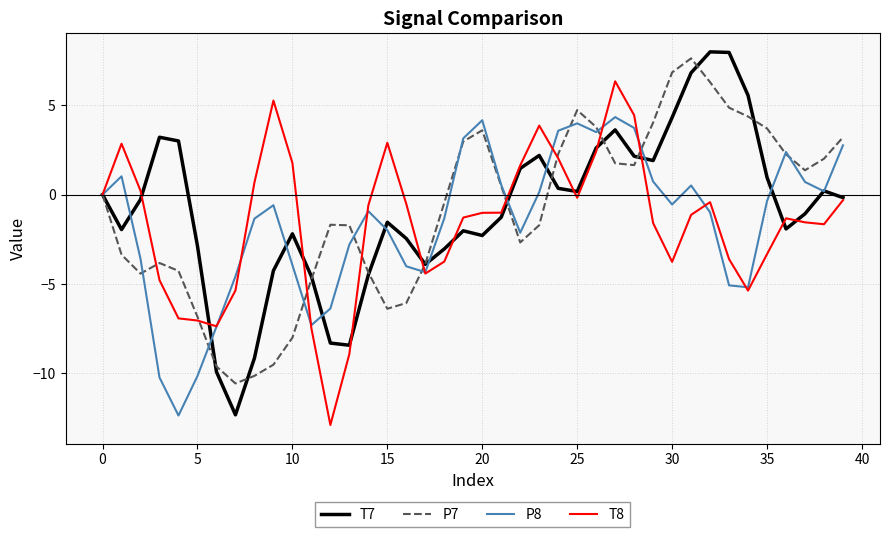

What is the maximum value for T7?

8.0